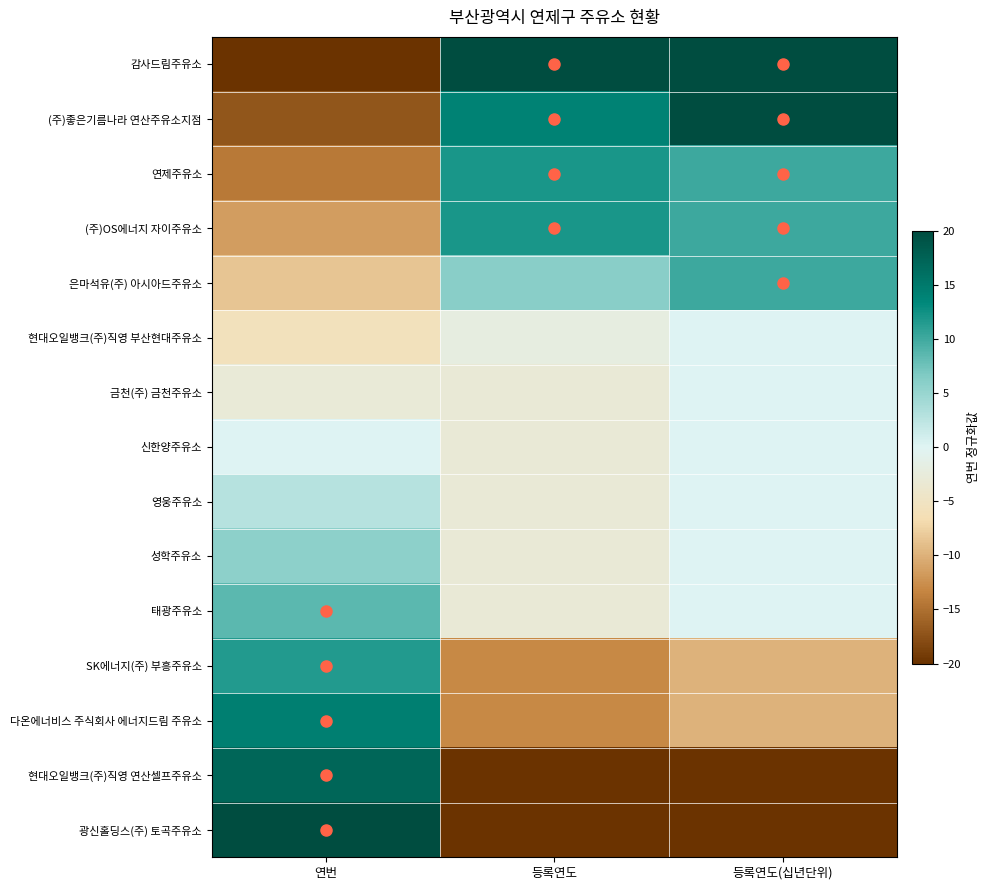

Count the number of data series in this chart.

15